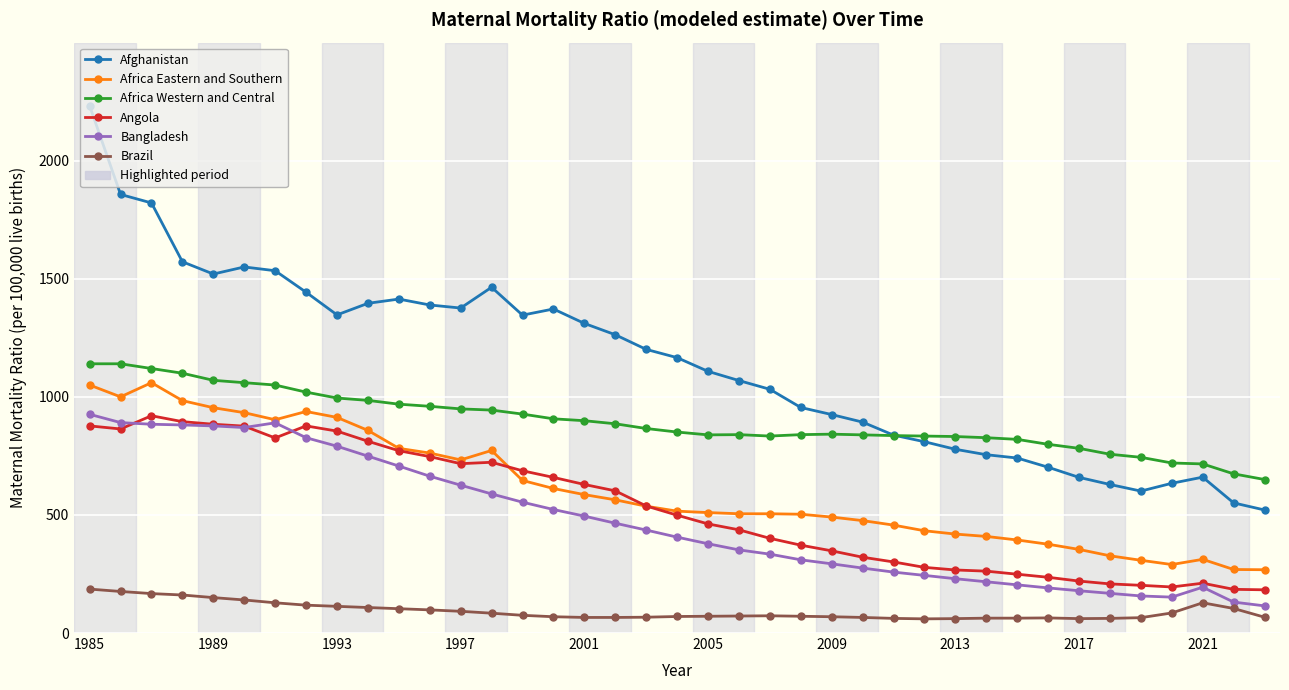

What is the value of the Bangladesh point at the 23rd from the left?

334